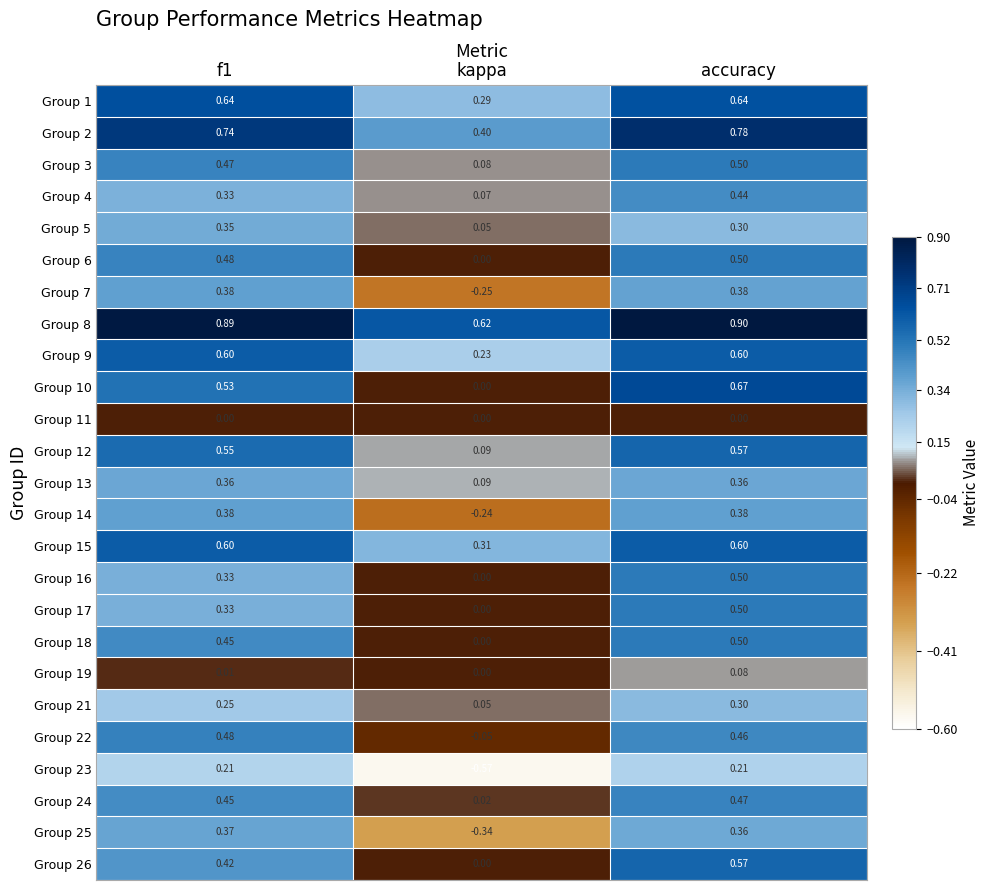

What is the difference between the highest and lowest values at f1?

0.9